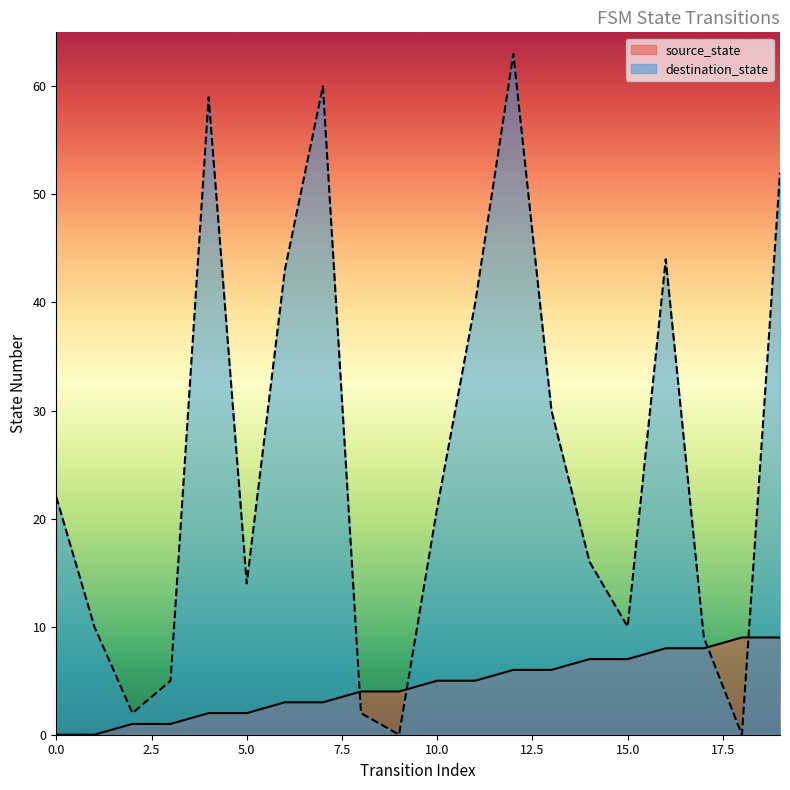

How many times do destination_state and source_state cross each other?

4